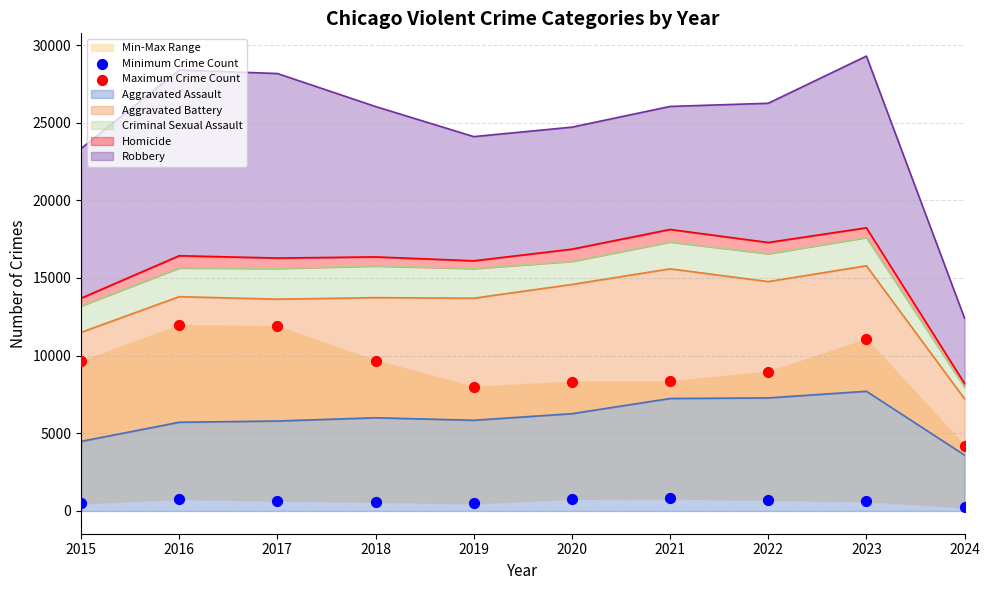

At which category is the sum across all series the highest?

2016